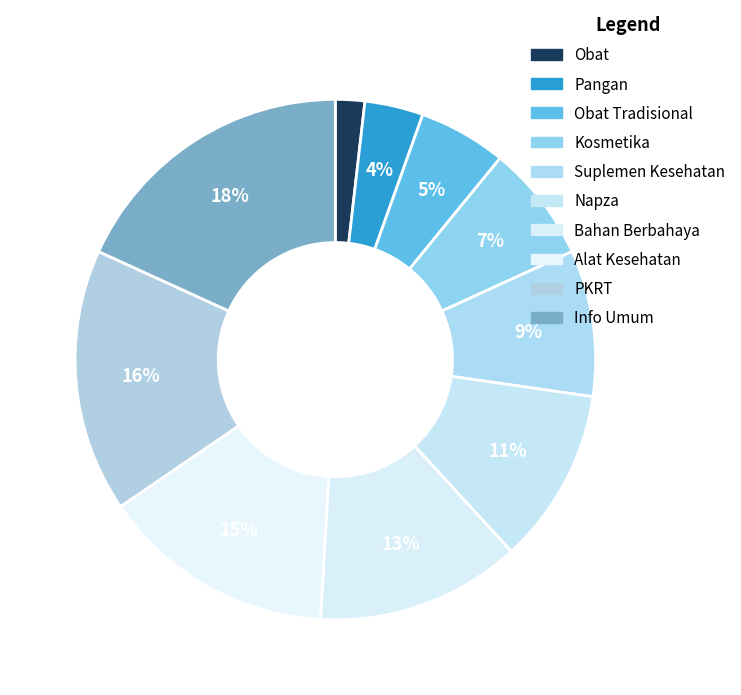

How many segments does this pie chart have?

10